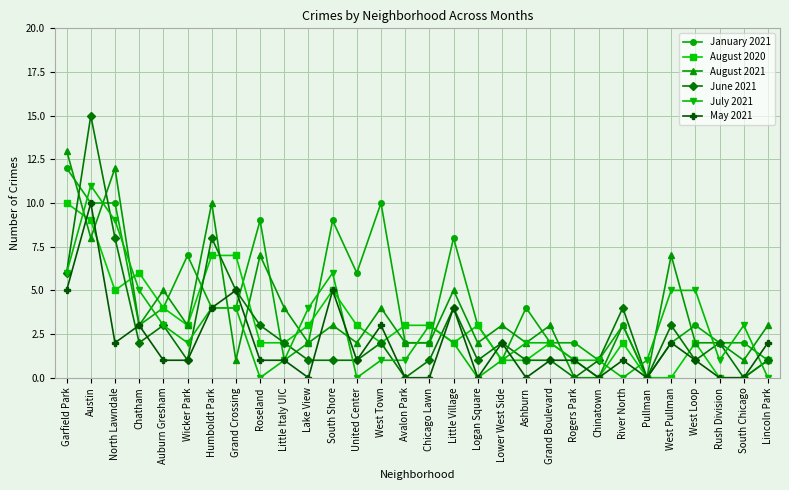

Count the number of categories in the chart.

30